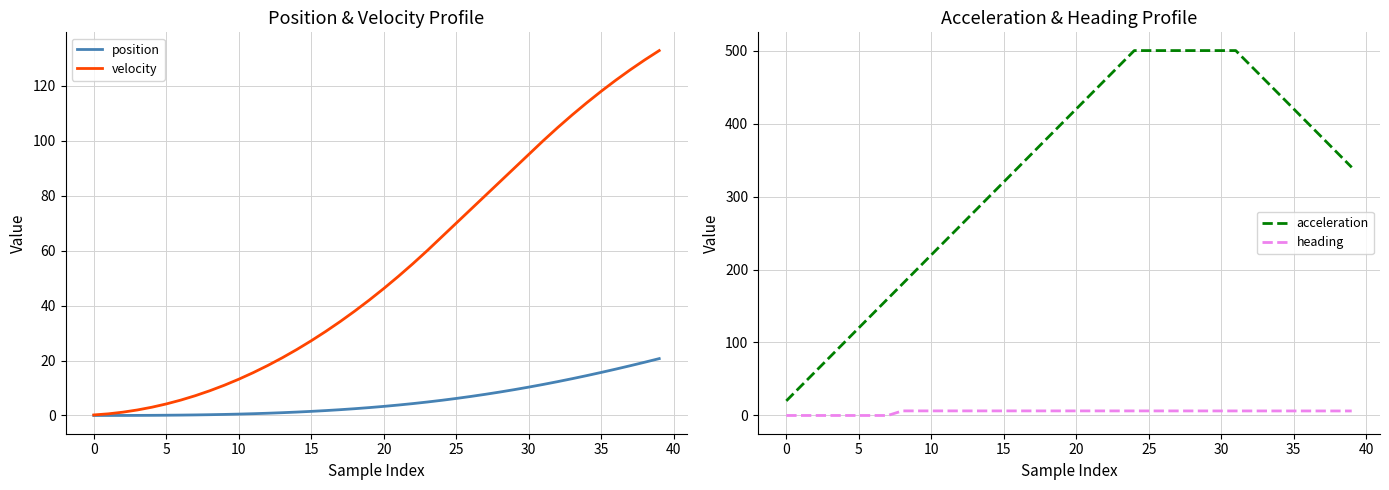

Rank the series by their maximum value, from lowest to highest.

heading, position, velocity, acceleration